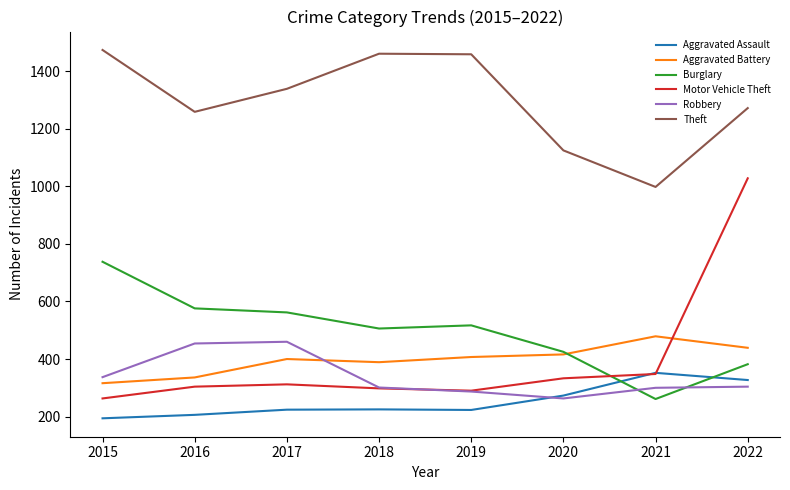

Which series ends up on top after the final intersection of Burglary and Robbery?

Burglary